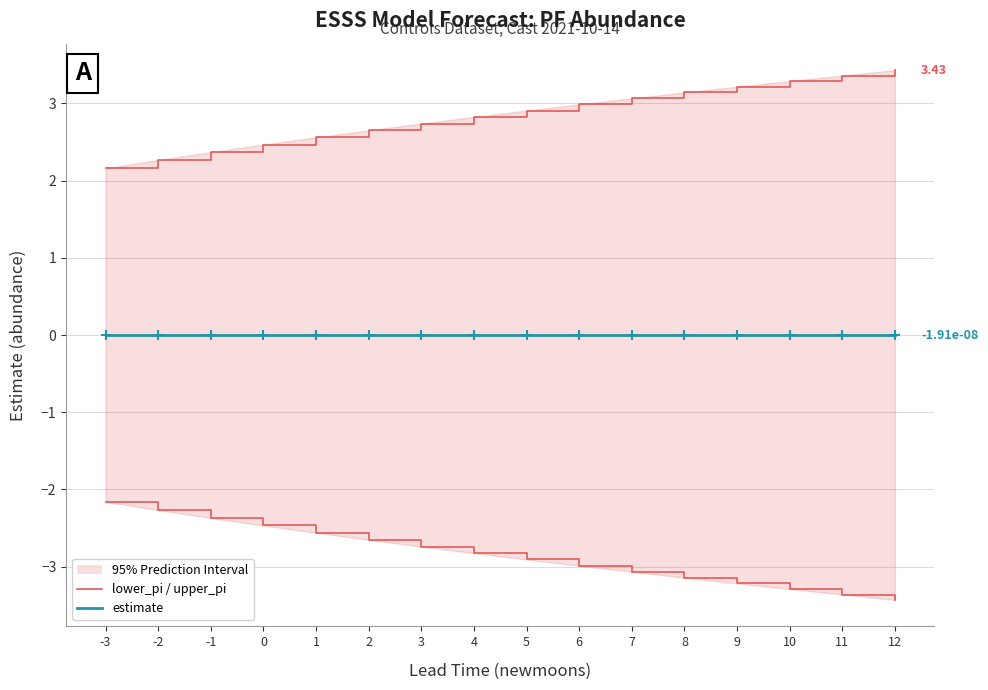

Which series contains the lowest Y value?

lower_pi